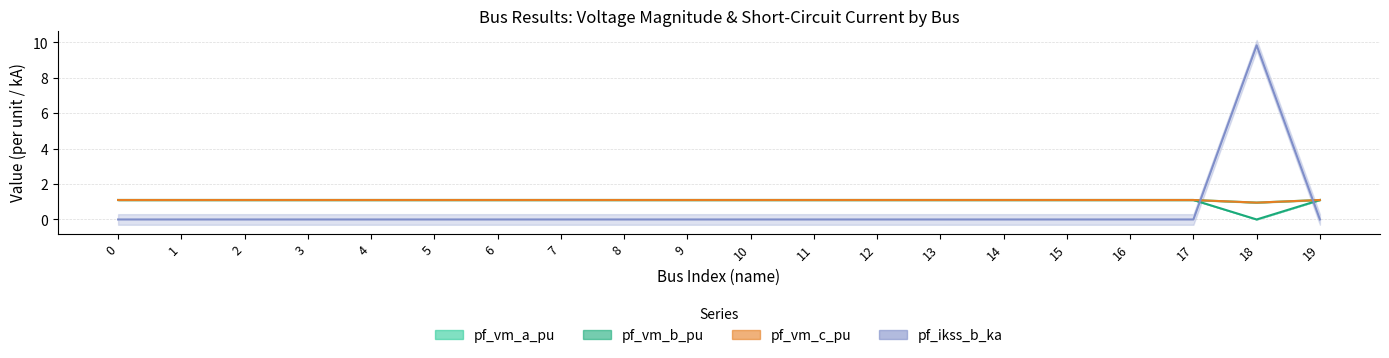

Rank the categories by pf_vm_a_pu value from lowest to highest.

18, 4, 0, 1, 2, 3, 5, 6, 7, 8, 9, 10, 11, 12, 13, 14, 15, 16, 17, 19